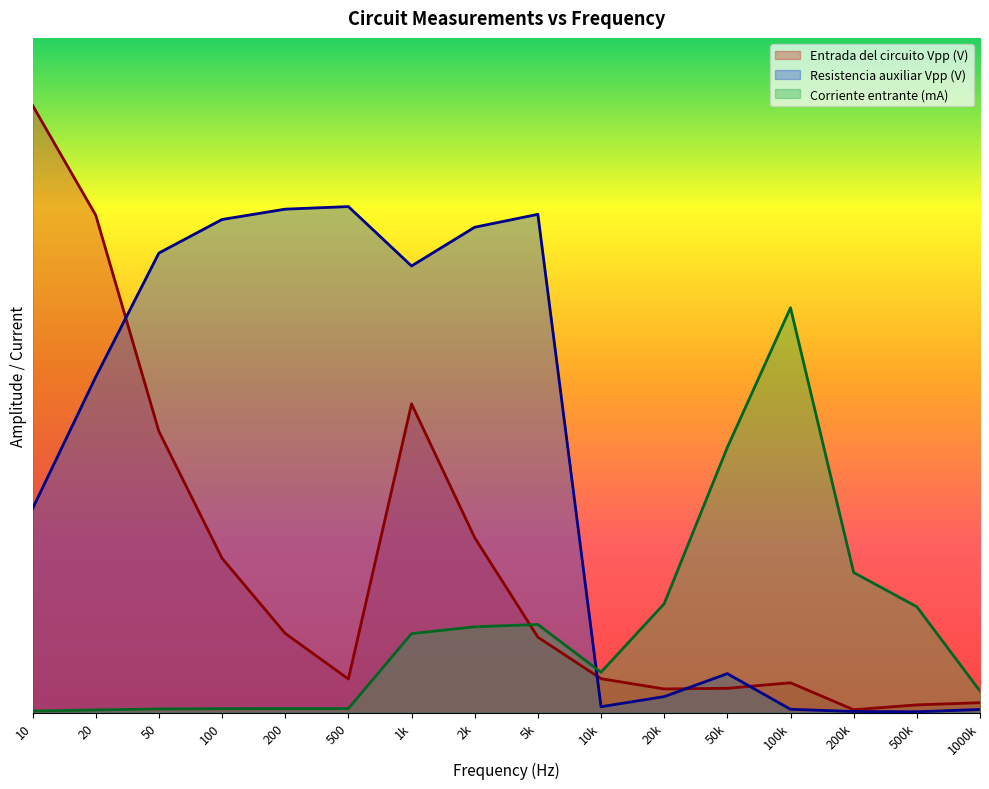

Rank the series at 100k from lowest to highest value.

Resistencia auxiliar Vpp (V), Entrada del circuito Vpp (V), Corriente entrante (mA)